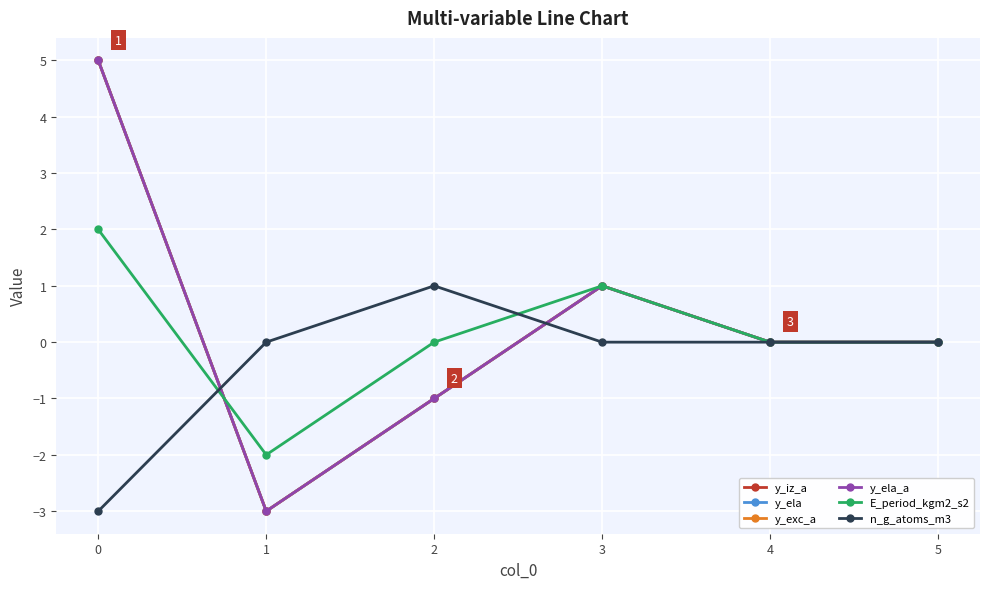

Reading right to left, list all the values displayed in this chart.

y_iz_a: 5=0	4=0	3=1	2=-1	1=-3	0=5
y_ela: 5=0	4=0	3=1	2=-1	1=-3	0=5
y_exc_a: 5=0	4=0	3=1	2=-1	1=-3	0=5
y_ela_a: 5=0	4=0	3=1	2=-1	1=-3	0=5
E_period_kgm2_s2: 5=0	4=0	3=1	2=0	1=-2	0=2
n_g_atoms_m3: 5=0	4=0	3=0	2=1	1=0	0=-3